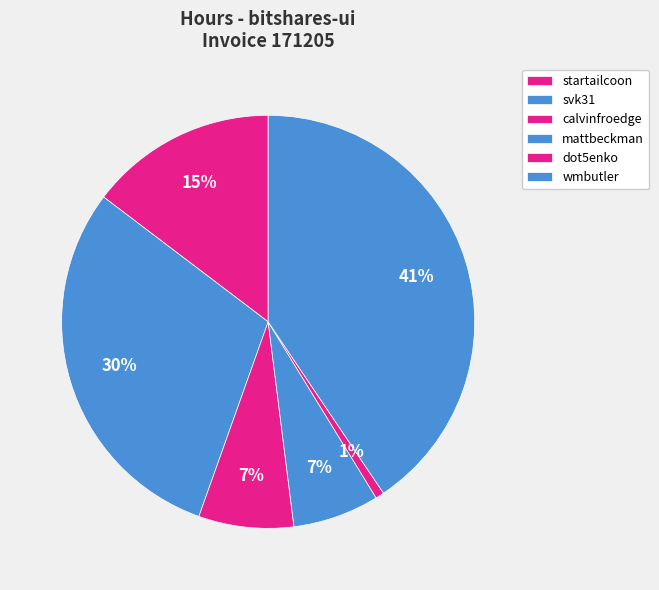

Between calvinfroedge and startailcoon, which is larger?

startailcoon